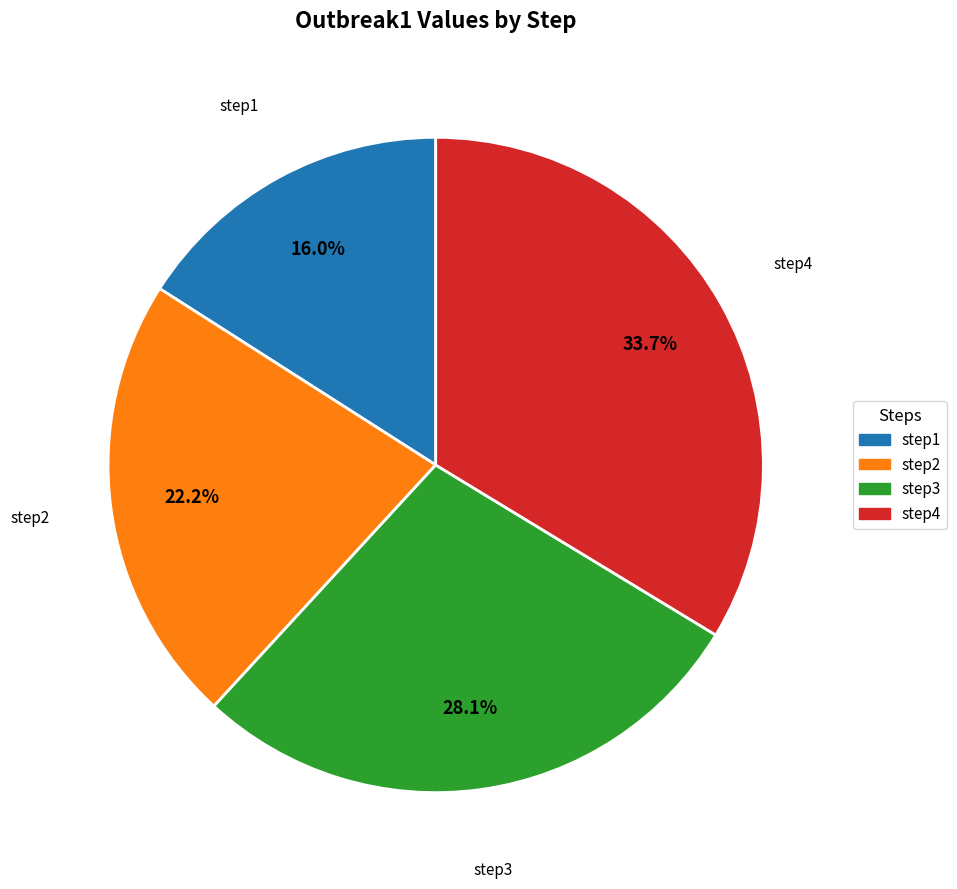

What is the largest slice in the pie chart?

step4